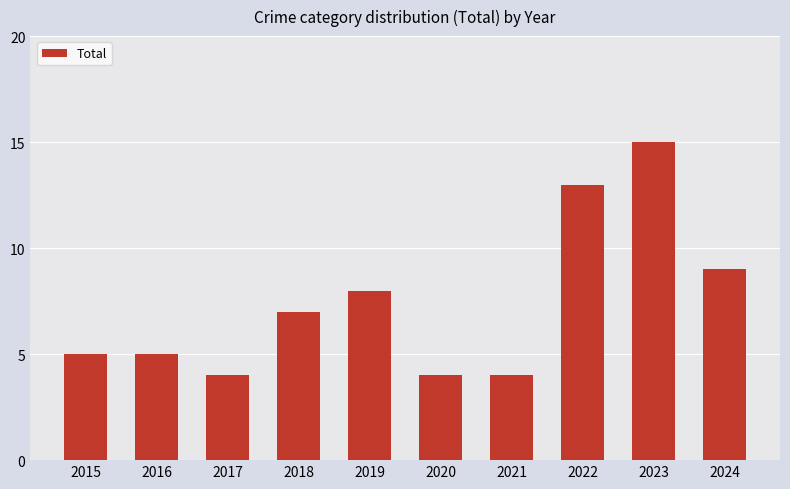

Between 2024 and 2018, which is larger?

2024